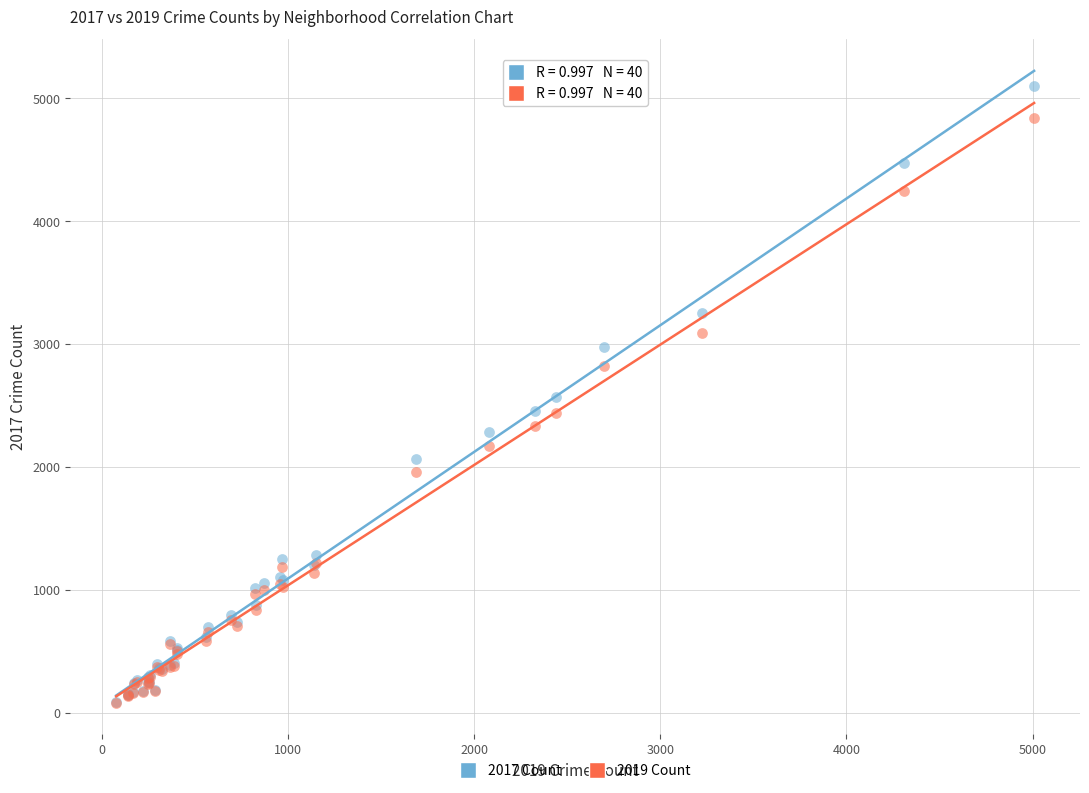

Which series reaches the maximum Y coordinate?

2017 Count